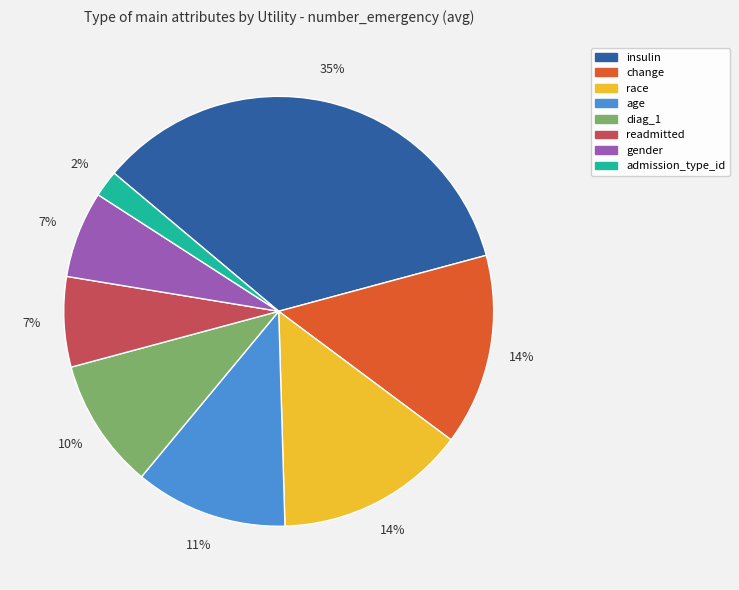

Combined, do age and insulin account for over 50%?

No